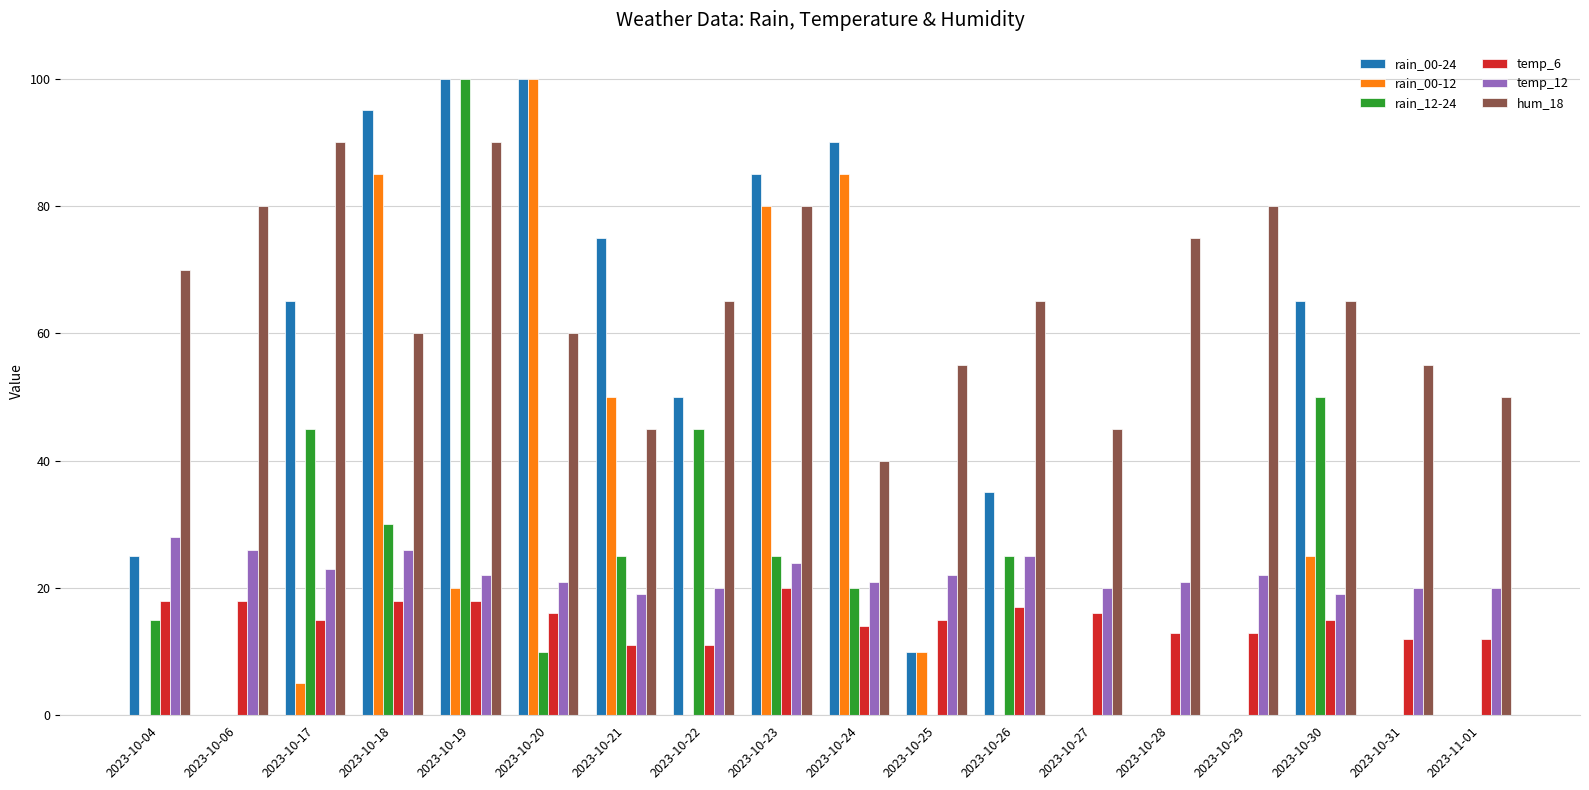

Count the number of data series in this chart.

6